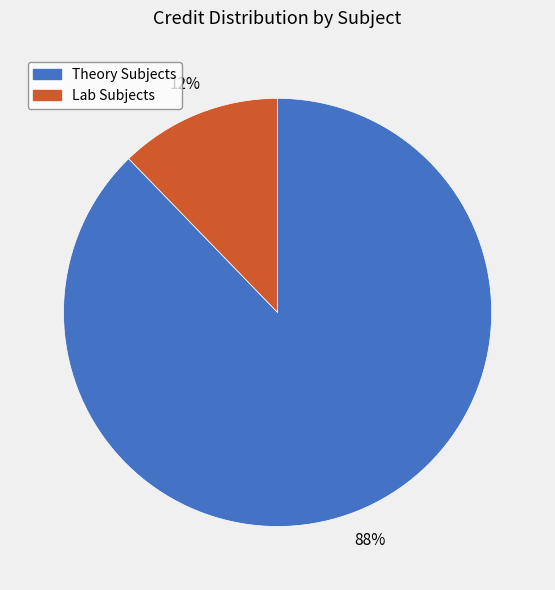

Is there any slice that represents more than half of the pie?

Yes